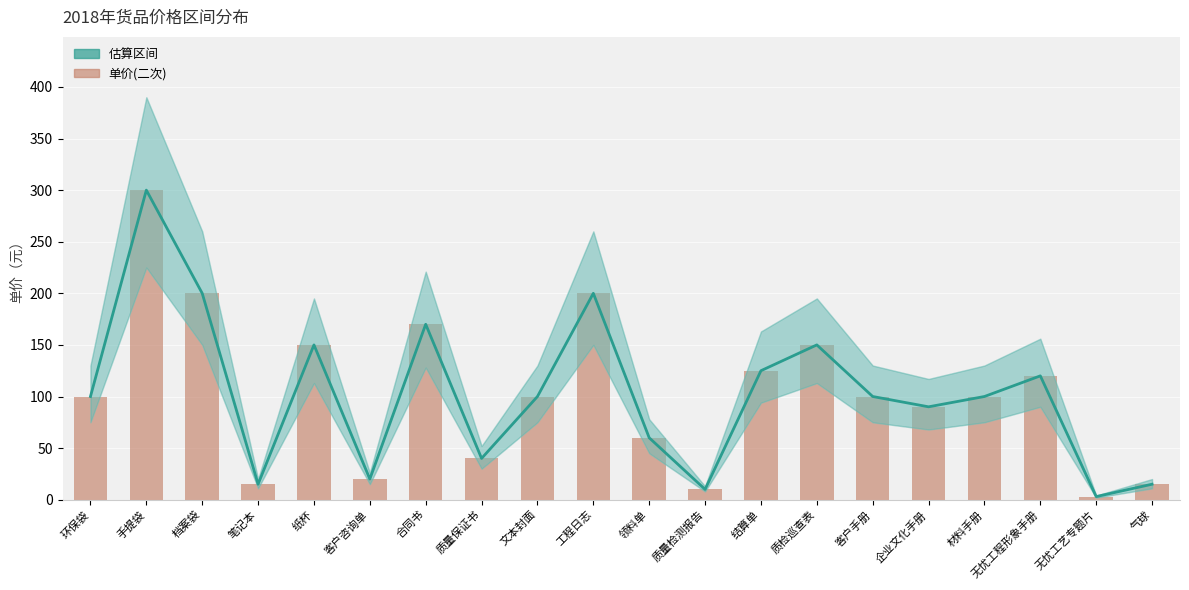

True or false: 估算区间 has a value of 62 at 文本封面.

False